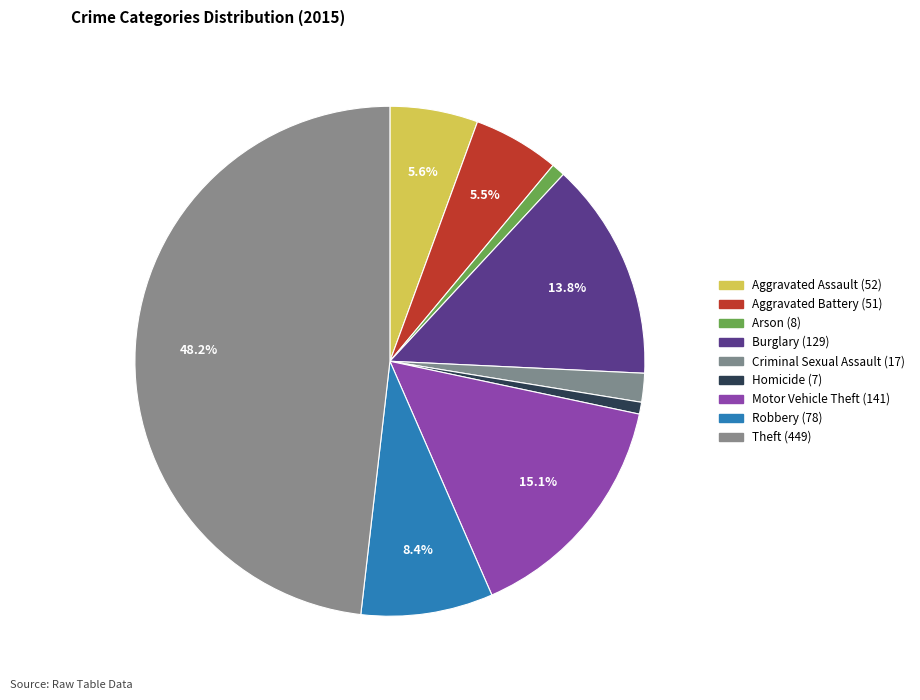

Combined, do Aggravated Assault and Criminal Sexual Assault account for over 50%?

No